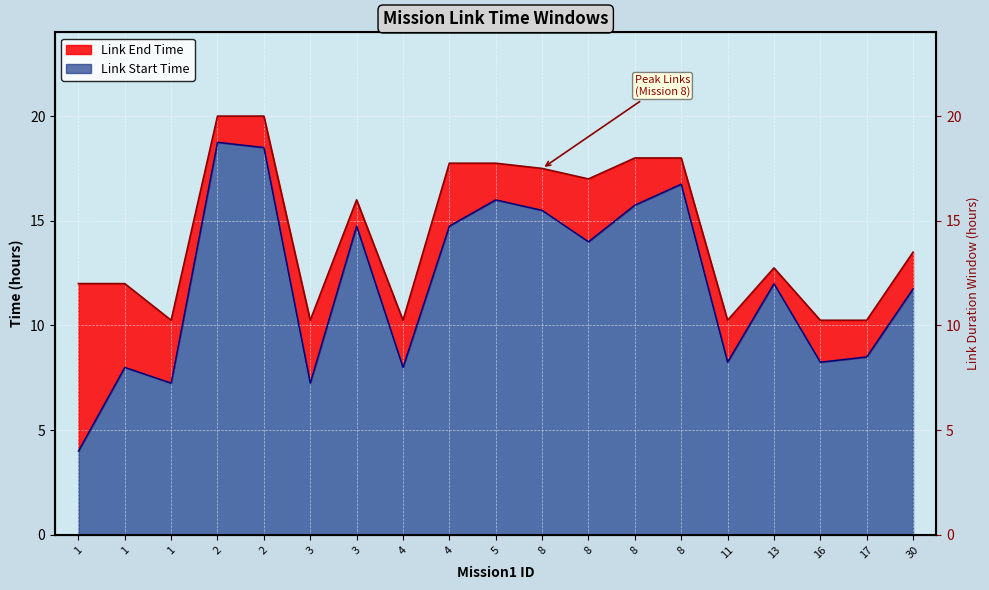

How many interior local peaks does the Link Start Time series have?

6